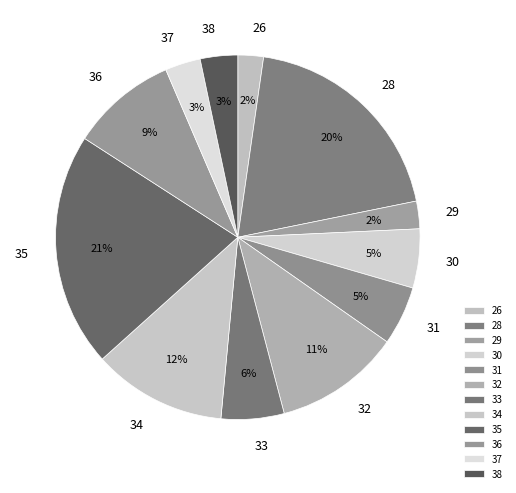

Do 35 and 38 together represent more than half of the pie?

No